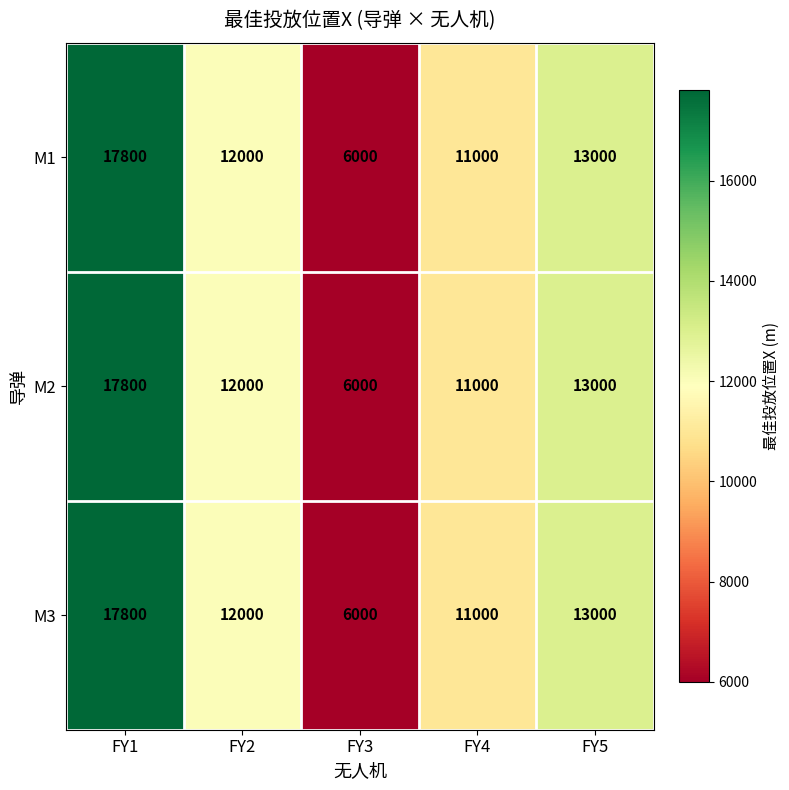

At which category is the sum across all series the highest?

FY1